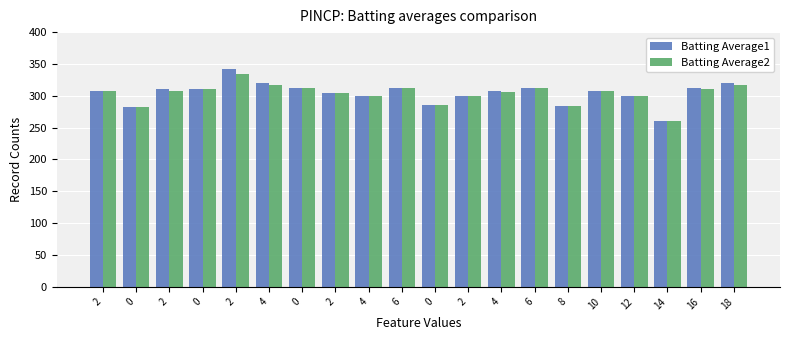

Reading left to right, what are all the values shown in this chart?

Batting Average1: 307	283	310	311	342	320	313	305	300	313	286	300	307	313	284	308	300	260	313	320
Batting Average2: 307	283	308	310	334	317	313	305	300	313	285	300	306	313	284	308	300	260	311	317